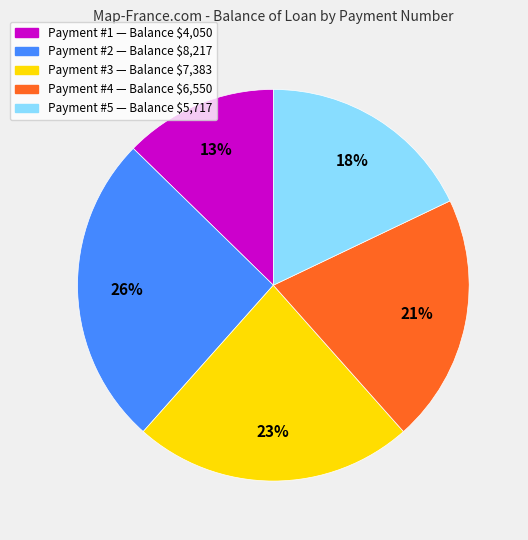

How many segments does this pie chart have?

5